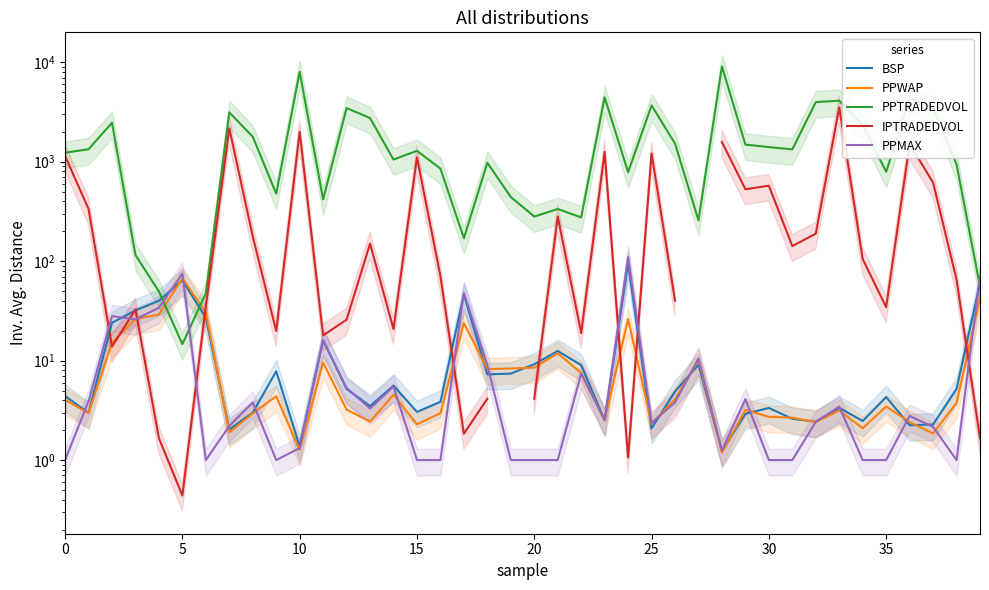

True or false: BSP and PPMAX cross at least once.

True